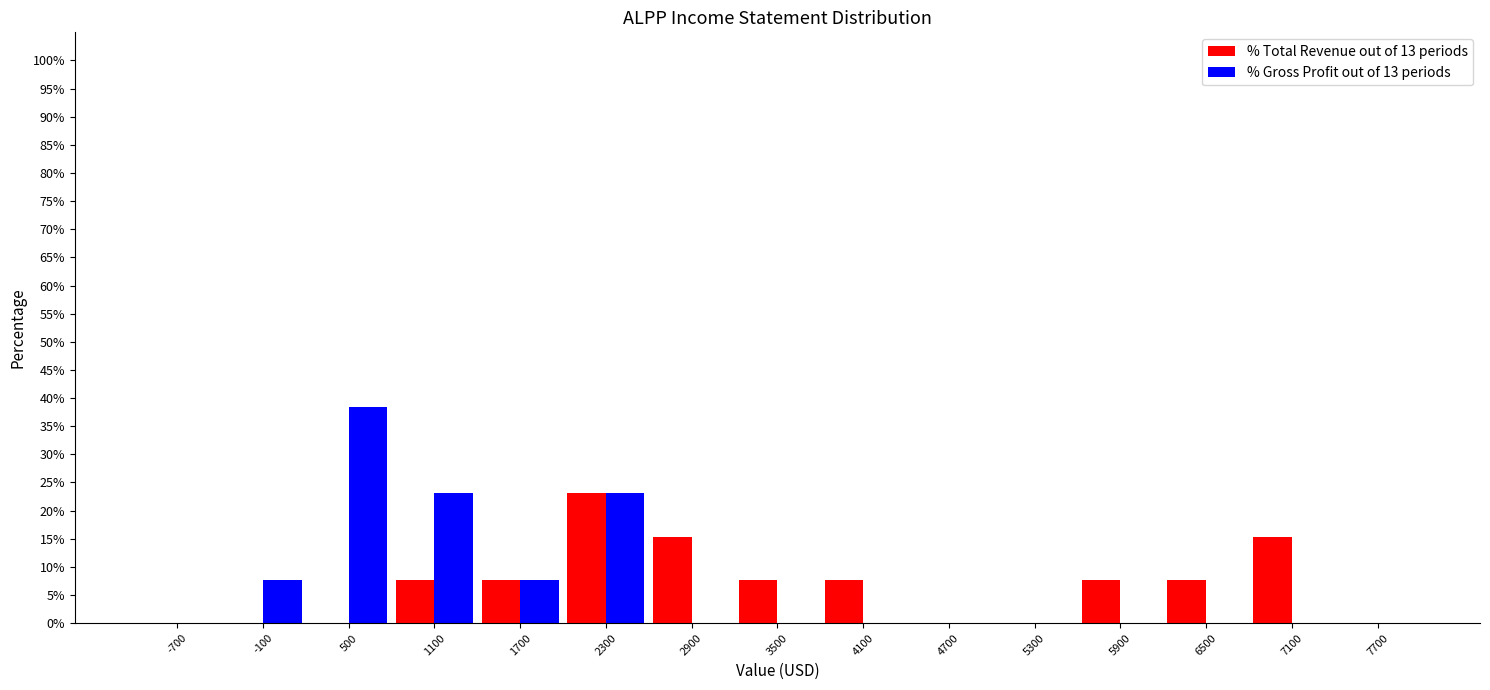

Reading left to right, list every range on the x-axis with the height of the bar of each series over it. The values are not printed on the chart, so give them approximately, as read against the axis.

-1000 to -400: % Total Revenue out of 13 periods=0	% Gross Profit out of 13 periods=0
-400 to 200: % Total Revenue out of 13 periods=0	% Gross Profit out of 13 periods=7.5
200 to 800: % Total Revenue out of 13 periods=0	% Gross Profit out of 13 periods=38.5
800 to 1400: % Total Revenue out of 13 periods=7.5	% Gross Profit out of 13 periods=23.0
1400 to 2000: % Total Revenue out of 13 periods=7.5	% Gross Profit out of 13 periods=7.5
2000 to 2600: % Total Revenue out of 13 periods=23.0	% Gross Profit out of 13 periods=23.0
2600 to 3200: % Total Revenue out of 13 periods=15.5	% Gross Profit out of 13 periods=0
3200 to 3800: % Total Revenue out of 13 periods=7.5	% Gross Profit out of 13 periods=0
3800 to 4400: % Total Revenue out of 13 periods=7.5	% Gross Profit out of 13 periods=0
4400 to 5000: % Total Revenue out of 13 periods=0	% Gross Profit out of 13 periods=0
5000 to 5600: % Total Revenue out of 13 periods=0	% Gross Profit out of 13 periods=0
5600 to 6200: % Total Revenue out of 13 periods=7.5	% Gross Profit out of 13 periods=0
6200 to 6800: % Total Revenue out of 13 periods=7.5	% Gross Profit out of 13 periods=0
6800 to 7400: % Total Revenue out of 13 periods=15.5	% Gross Profit out of 13 periods=0
7400 to 8000: % Total Revenue out of 13 periods=0	% Gross Profit out of 13 periods=0